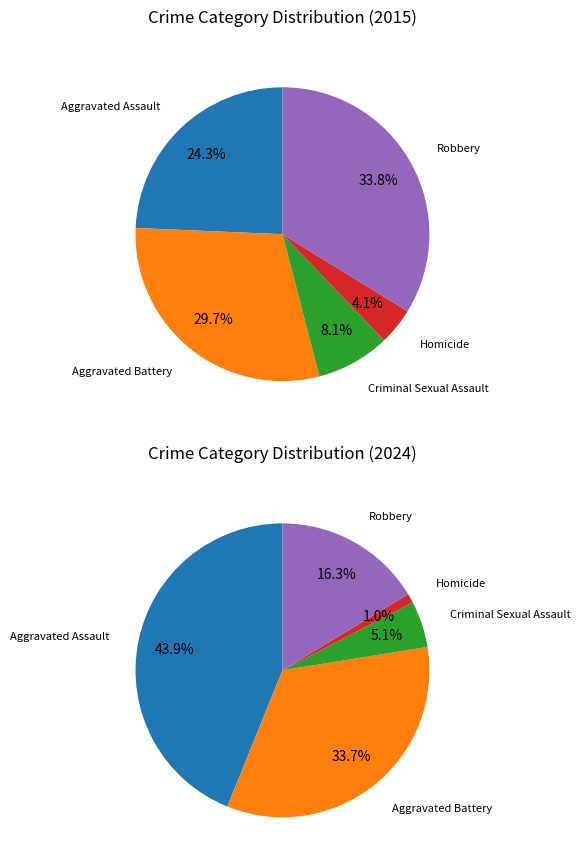

Between Homicide and Aggravated Battery, which is larger?

Aggravated Battery